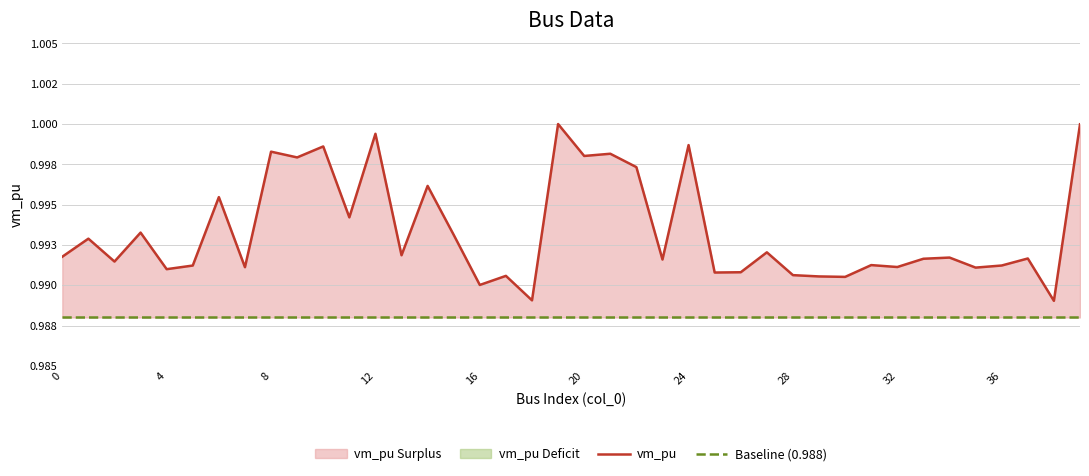

Is the value of vm_pu at 38 greater than the value of Baseline (0.988) at 38?

Yes